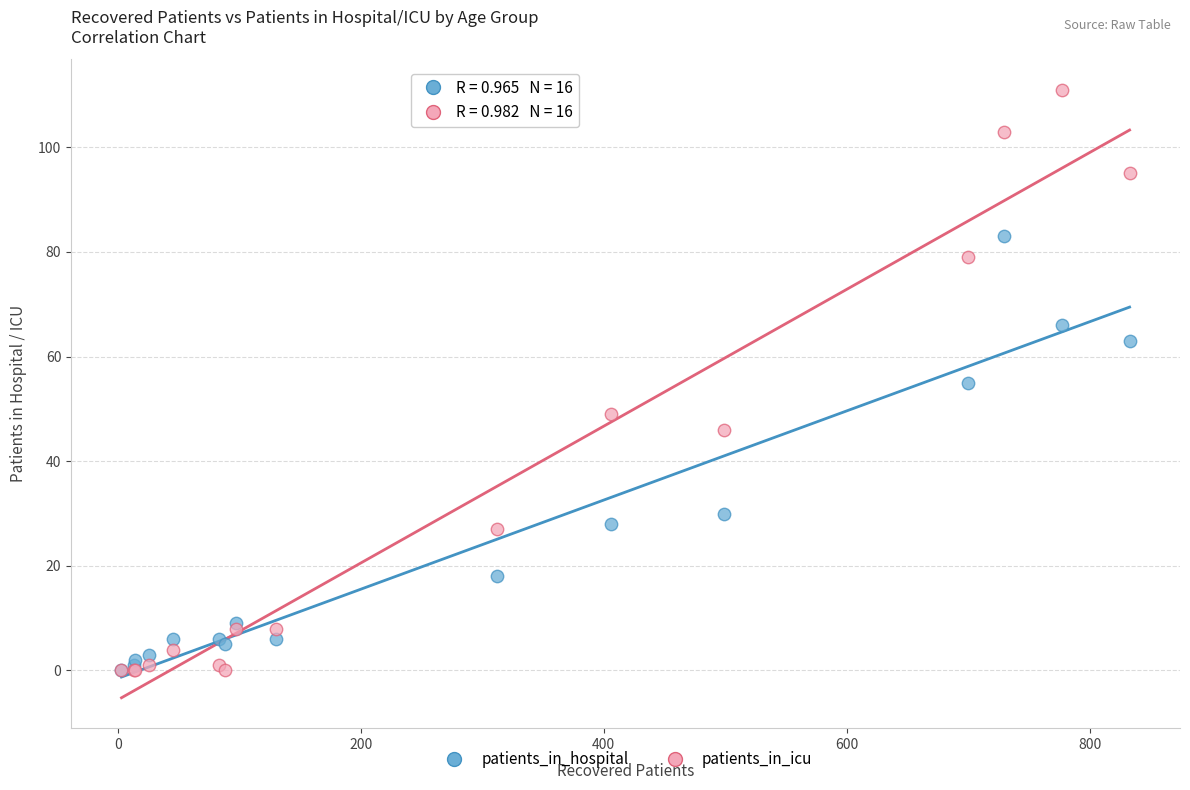

Which series has the widest spread of Y values?

patients_in_icu